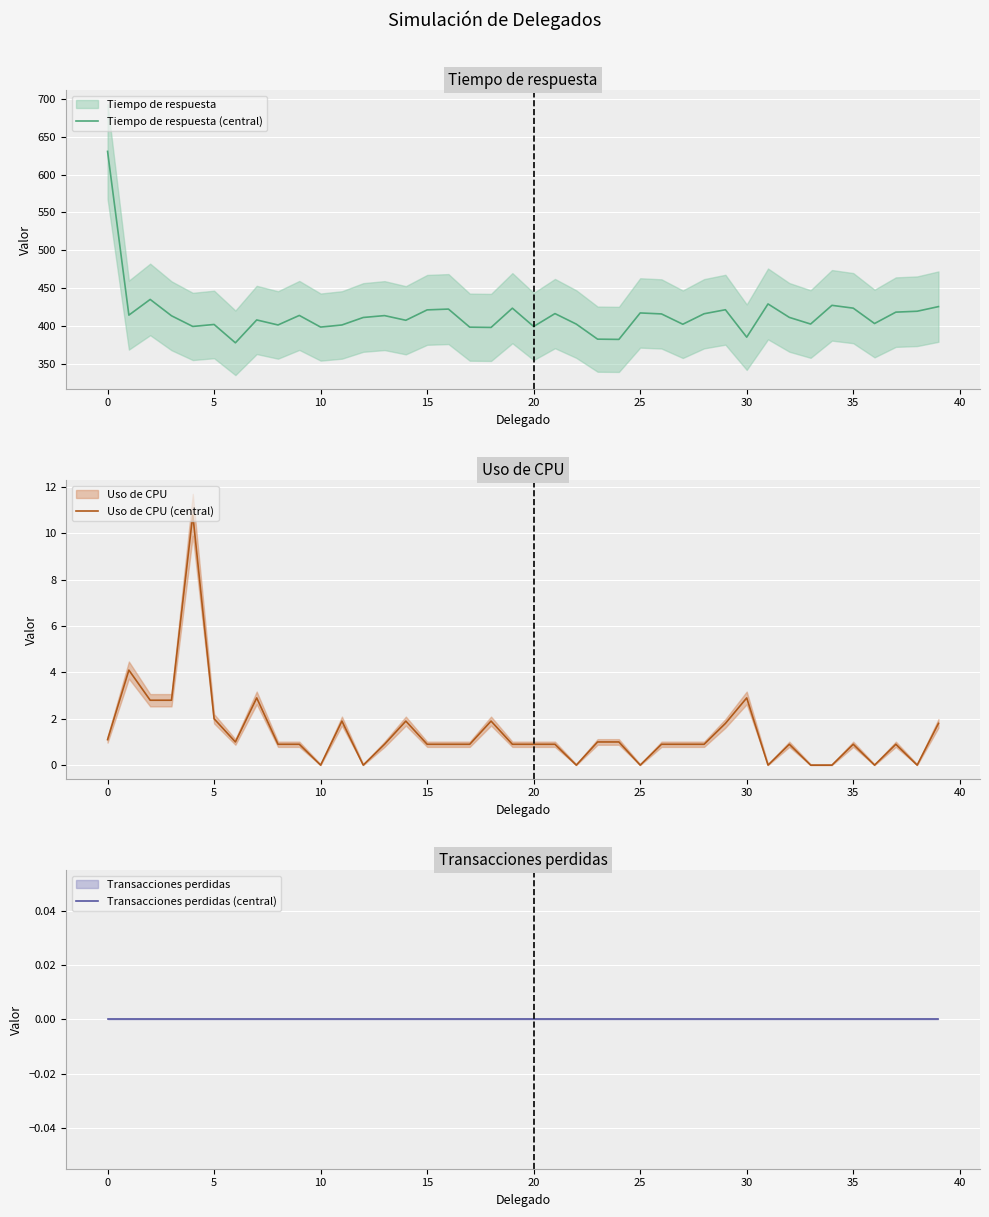

What is the maximum value for Tiempo de respuesta (central)?

630.6